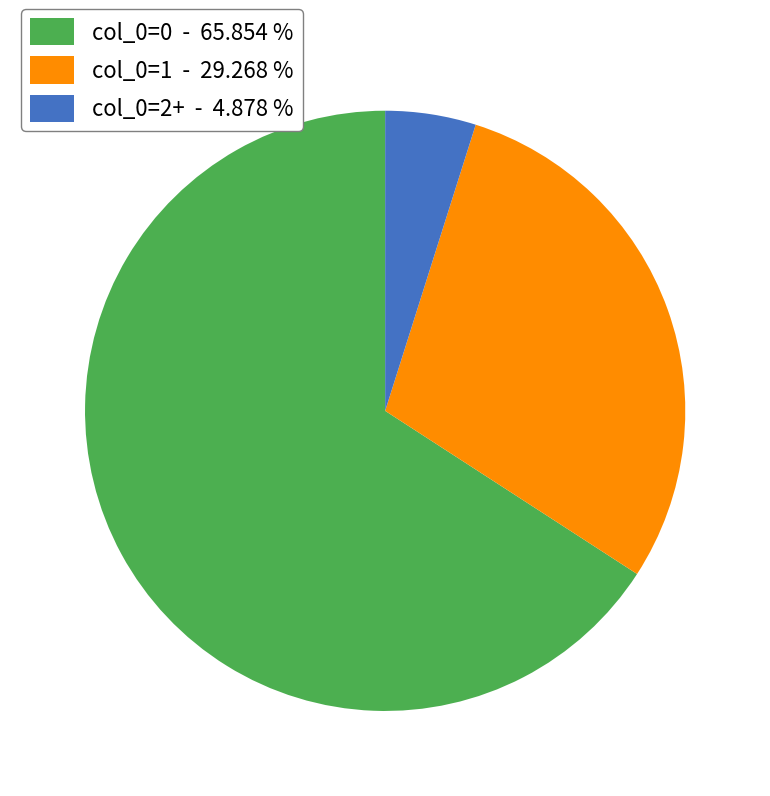

Rank the categories by value from lowest to highest.

col_0=2+ - 4.878 %, col_0=1 - 29.268 %, col_0=0 - 65.854 %